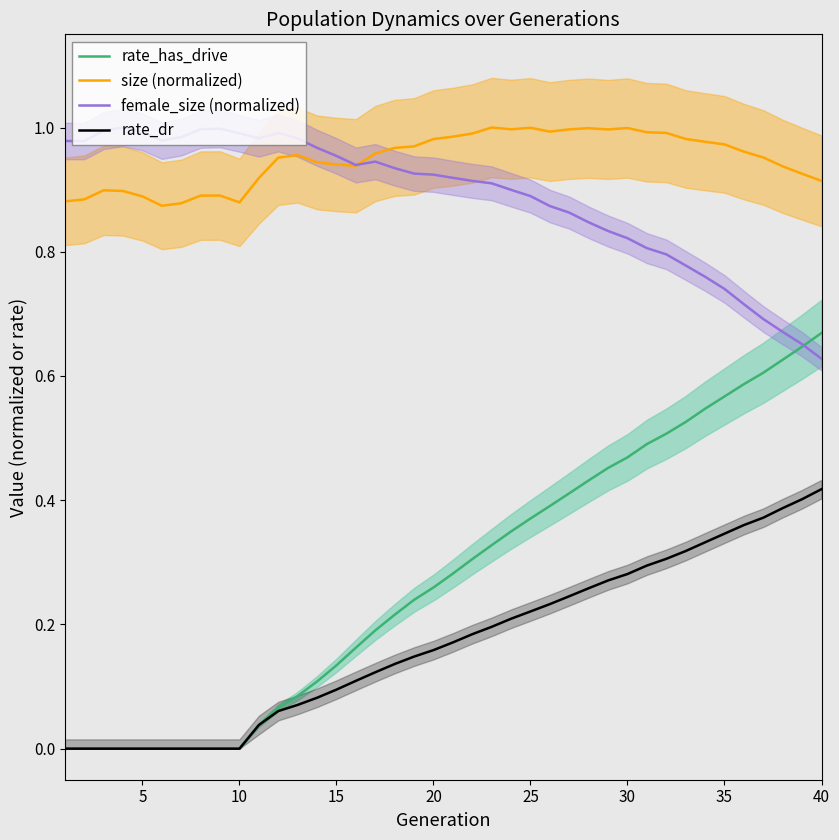

Reading left to right, what are all the values shown in this chart?

rate_has_drive: 0.0	0.0	0.0	0.0	0.0	0.0	0.0	0.0	0.0	0.0	0.0	0.1	0.1	0.1	0.1	0.2	0.2	0.2	0.2	0.3	0.3	0.3	0.3	0.3	0.4	0.4	0.4	0.4	0.5	0.5	0.5	0.5	0.5	0.5	0.6	0.6	0.6	0.6	0.6	0.7
size (normalized): 0.9	0.9	0.9	0.9	0.9	0.9	0.9	0.9	0.9	0.9	0.9	1.0	1.0	0.9	0.9	0.9	1.0	1.0	1.0	1.0	1.0	1.0	1.0	1.0	1.0	1.0	1.0	1.0	1.0	1.0	1.0	1.0	1.0	1.0	1.0	1.0	1.0	0.9	0.9	0.9
female_size (normalized): 1.0	1.0	1.0	1.0	1.0	1.0	1.0	1.0	1.0	1.0	1.0	1.0	1.0	1.0	1.0	0.9	0.9	0.9	0.9	0.9	0.9	0.9	0.9	0.9	0.9	0.9	0.9	0.8	0.8	0.8	0.8	0.8	0.8	0.8	0.7	0.7	0.7	0.7	0.7	0.6
rate_dr: 0.0	0.0	0.0	0.0	0.0	0.0	0.0	0.0	0.0	0.0	0.0	0.1	0.1	0.1	0.1	0.1	0.1	0.1	0.1	0.2	0.2	0.2	0.2	0.2	0.2	0.2	0.2	0.3	0.3	0.3	0.3	0.3	0.3	0.3	0.3	0.4	0.4	0.4	0.4	0.4